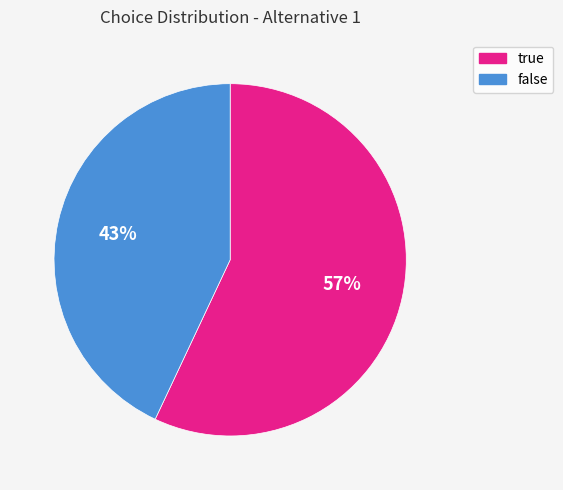

Approximately how many times larger is the value at true compared to false?

1.3